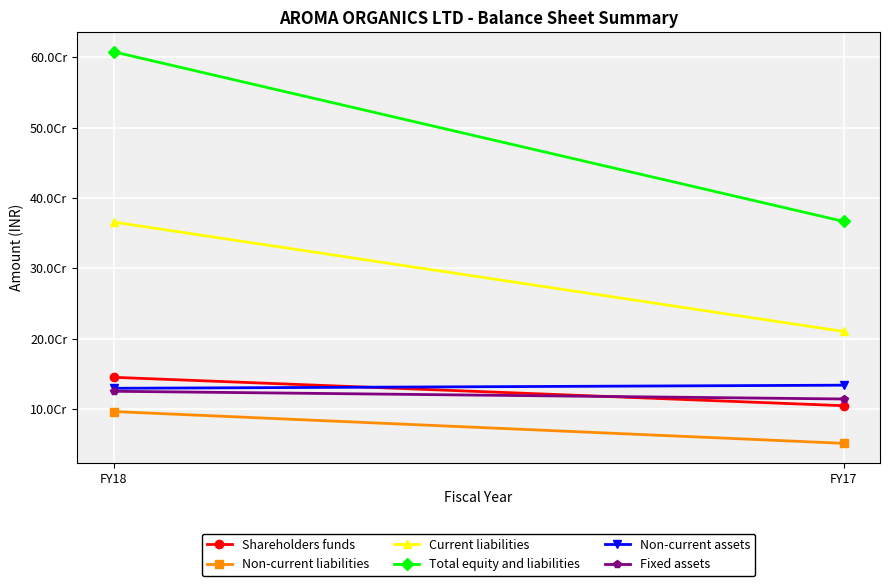

At how many categories does at least one series exceed 74639450?

2